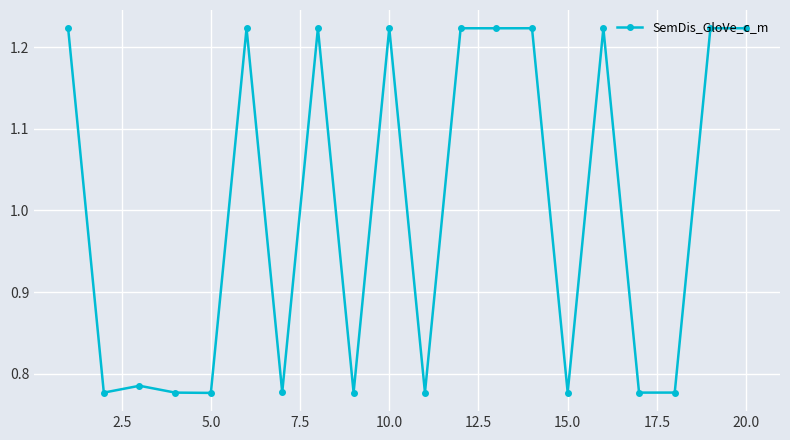

What is the sum of all values?

20.0